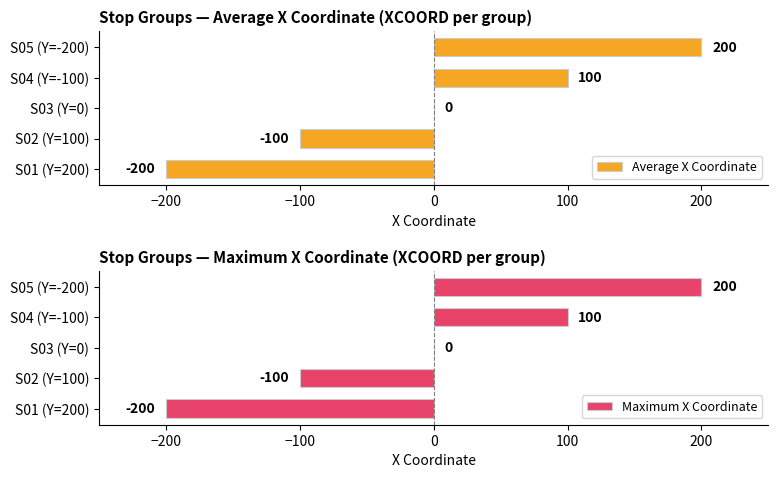

The Maximum X Coordinate series shows -100 at S02 (Y=100). True or false?

True